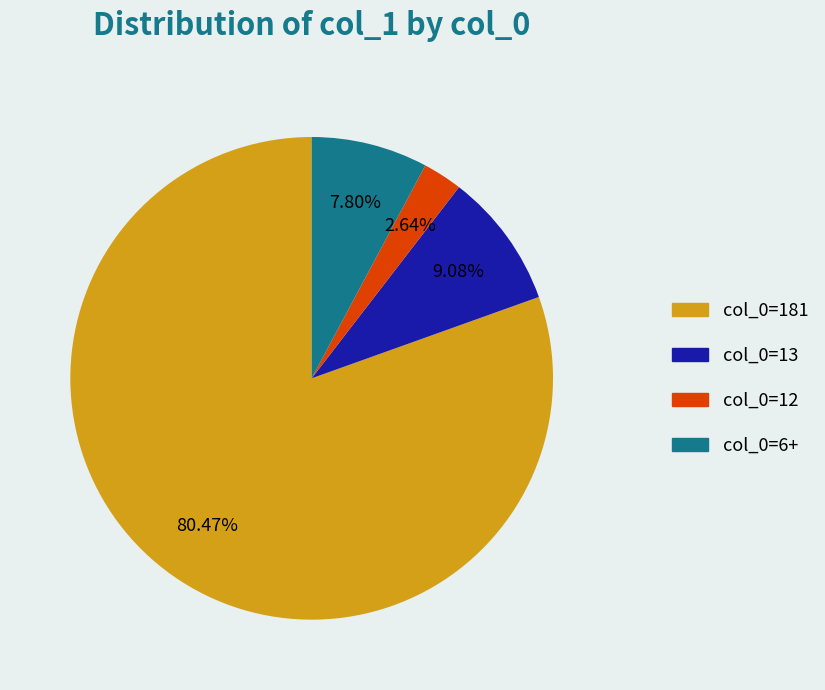

To the nearest percent, what is the difference between the largest and smallest slice percentages?

78%